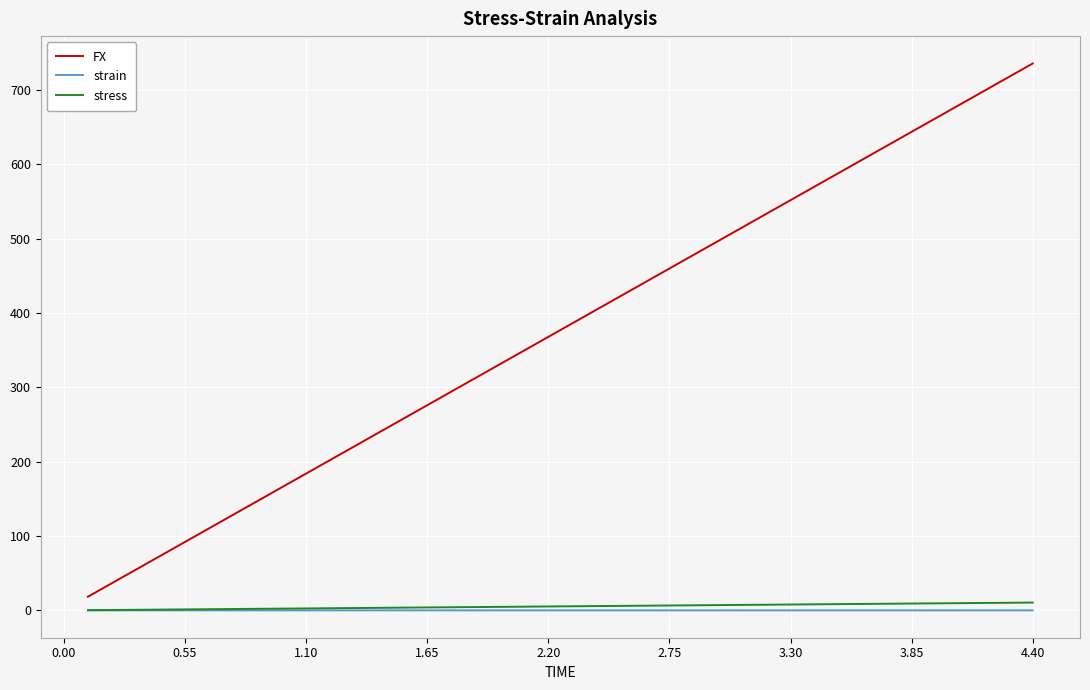

What is the minimum value for FX?

18.4